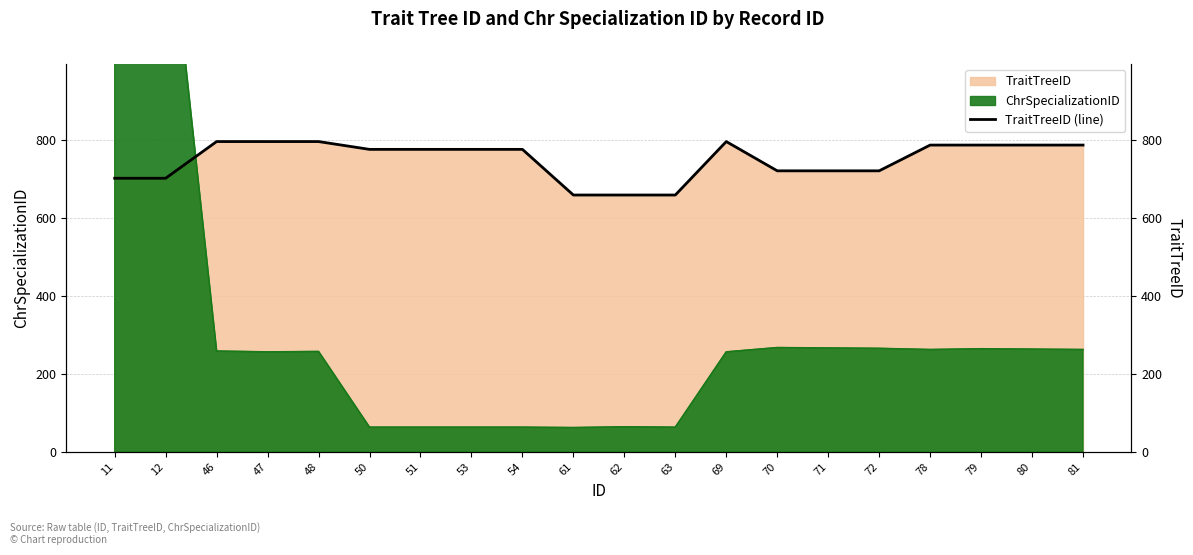

What is the sum of all values?

14960